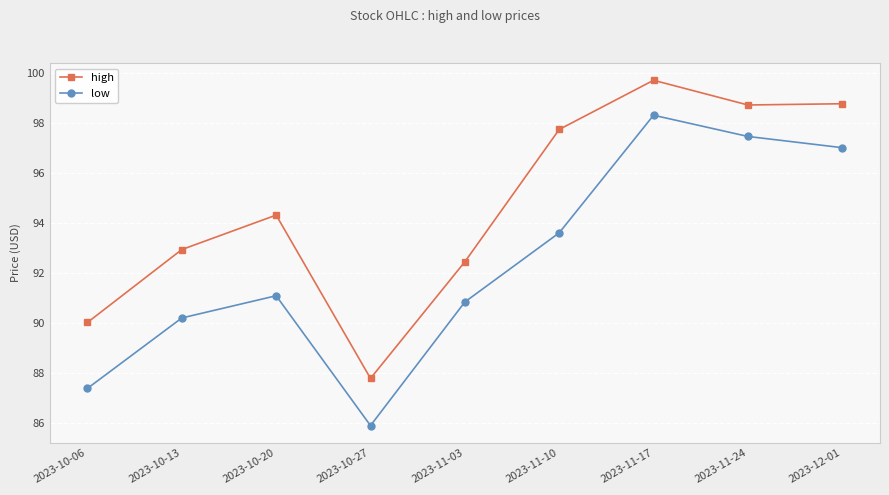

True or false: high has a value of 92.5 at 2023-11-03.

True